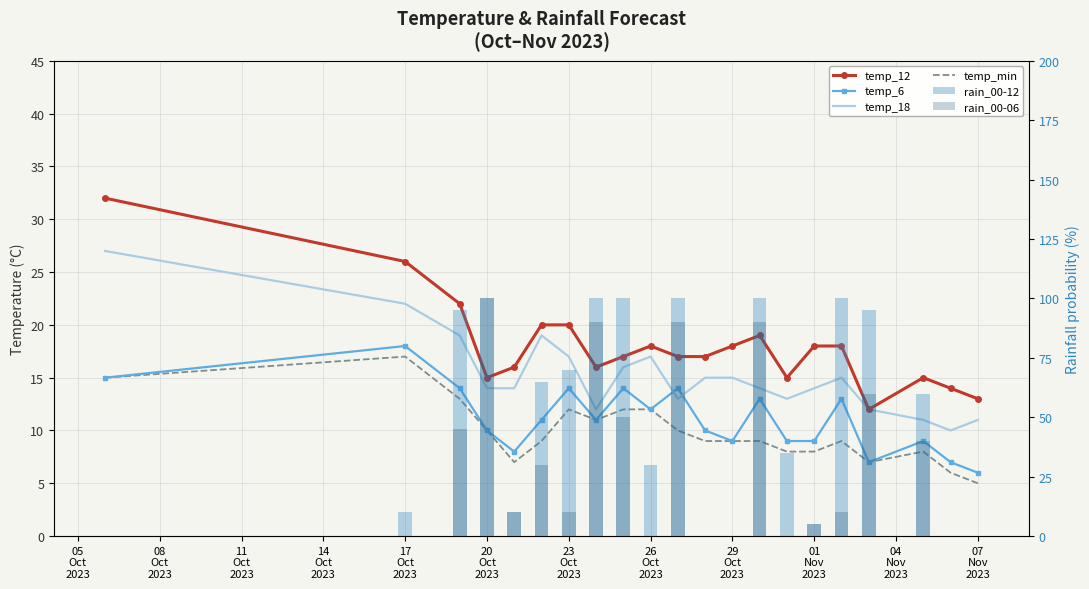

What is the value of the temp_min bar at the 11th from the left?

10